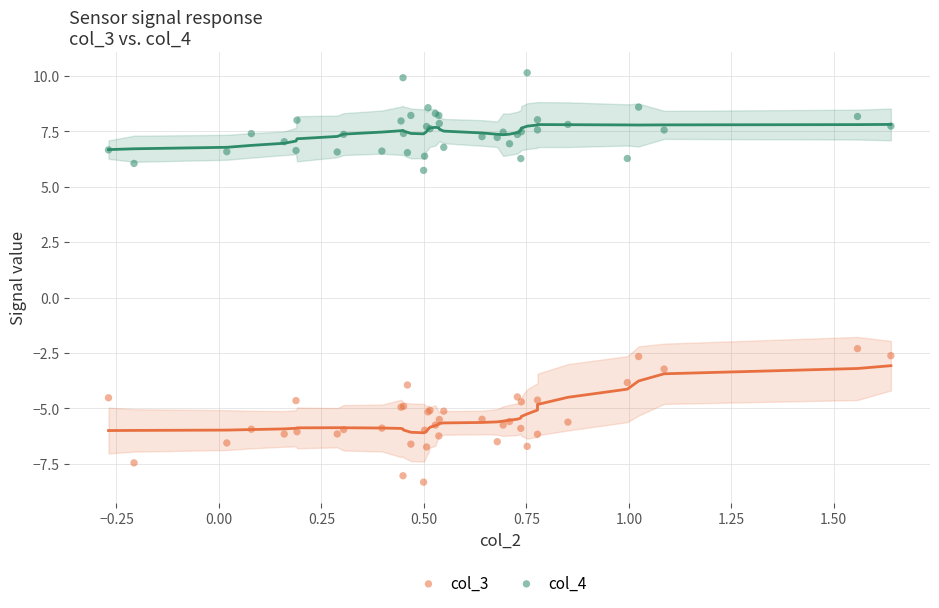

Across all series, what Y value is closest to 0?

-2.3